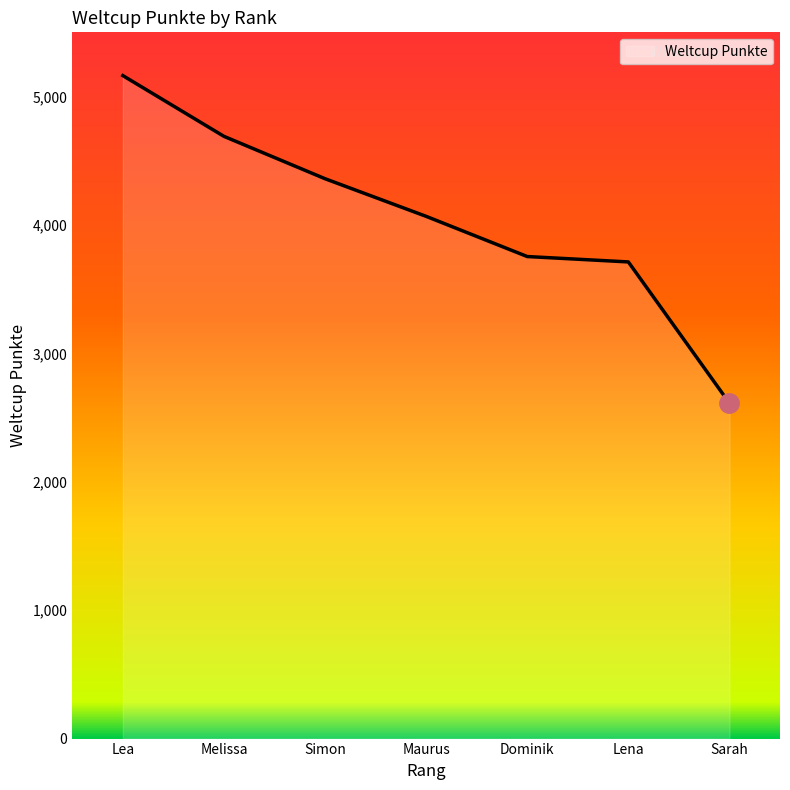

At which category does the chart reach its peak across all series?

Lea